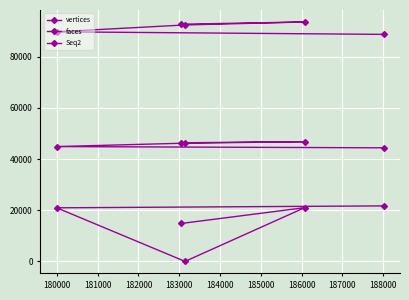

Where is faces nearest to the value 91184?

181000